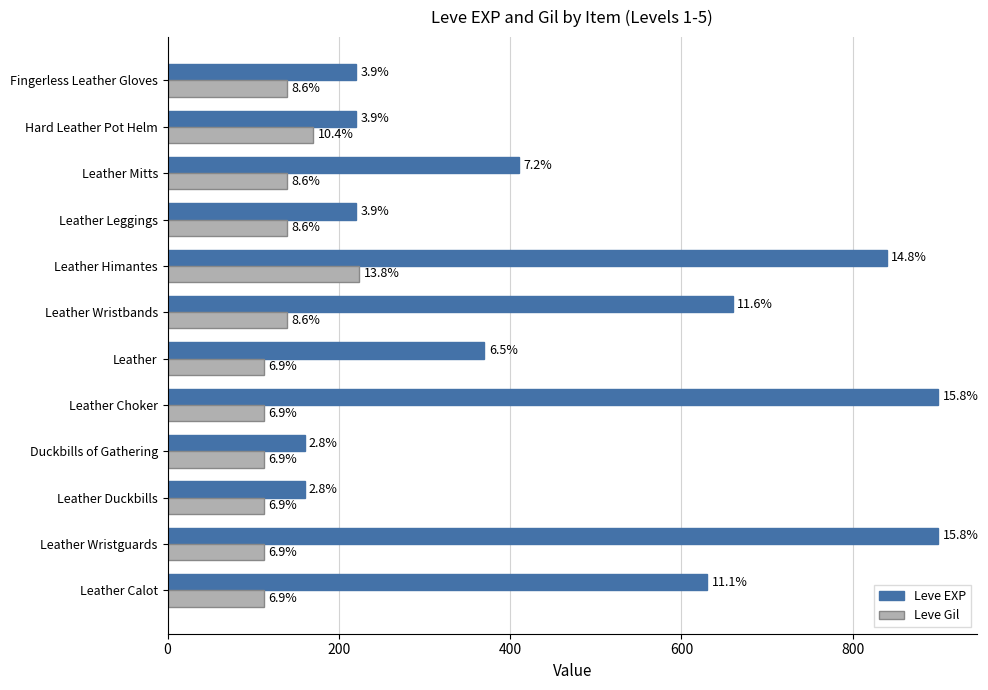

What is the average value of the Leve EXP series?

474